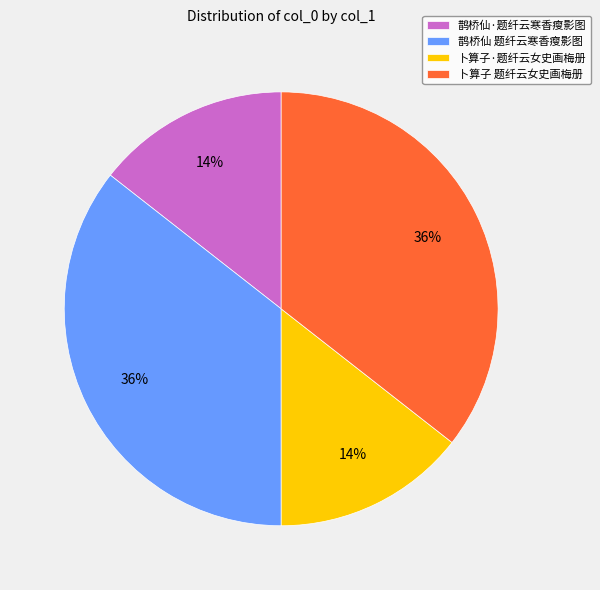

How many slices are in this pie chart?

4